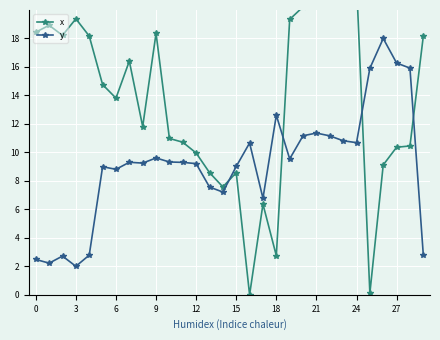

True or false: x has more than 1 points higher than both neighbors.

True